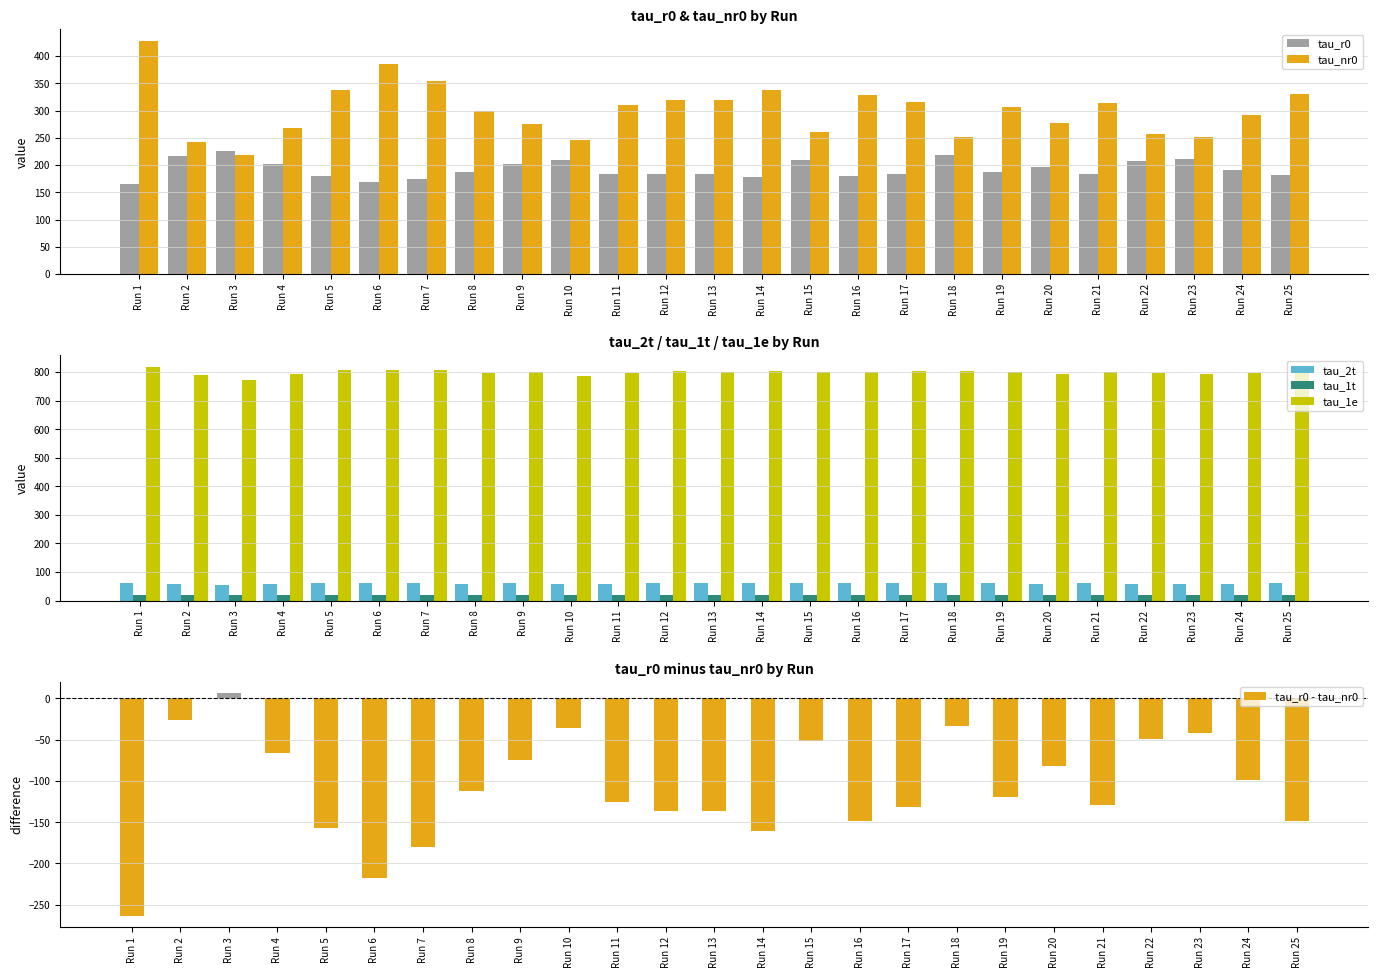

Which has a higher value, Run 10 or Run 24?

Run 10